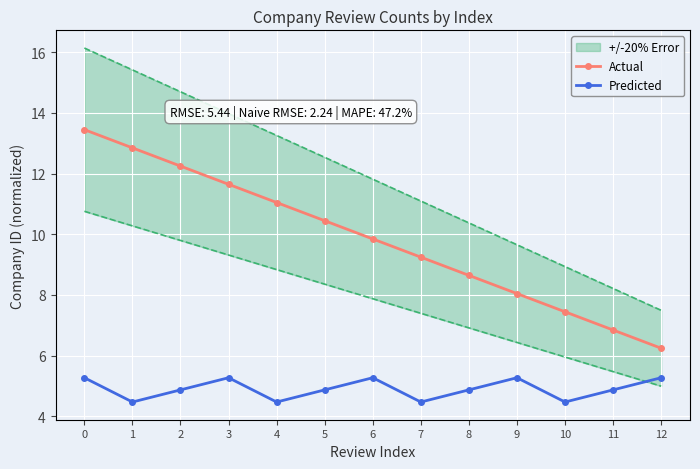

What is the maximum value for Predicted?

5.3